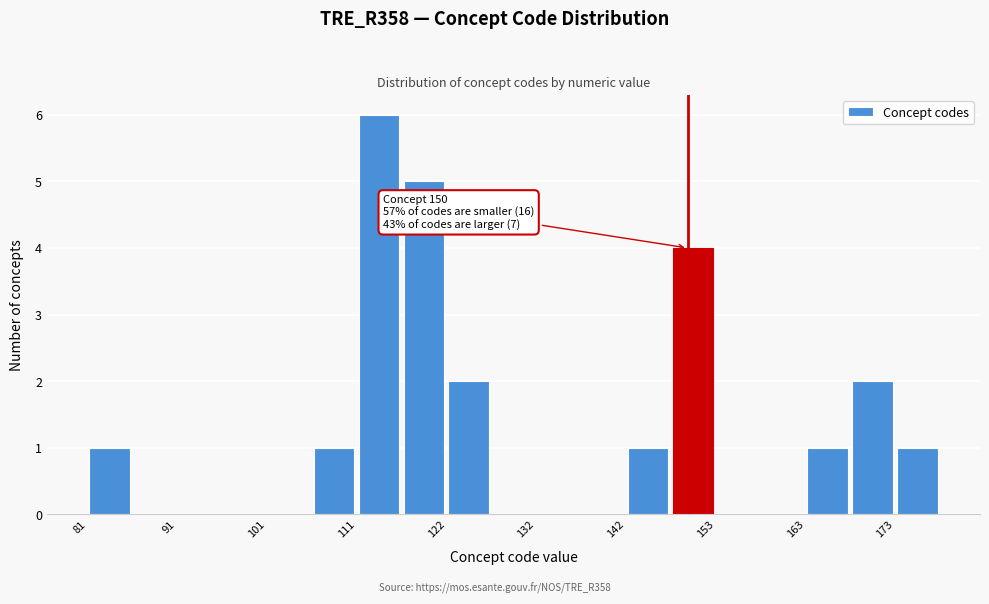

Read against the x-axis, roughly where is the centre of the tallest bar?

114